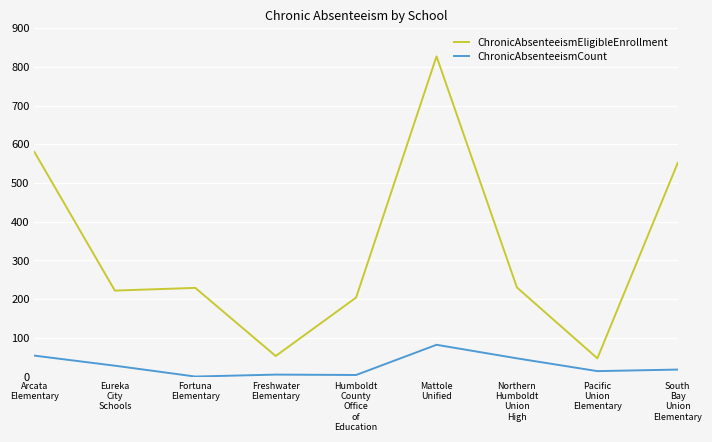

True or false: ChronicAbsenteeismCount and ChronicAbsenteeismEligibleEnrollment cross at least once.

False